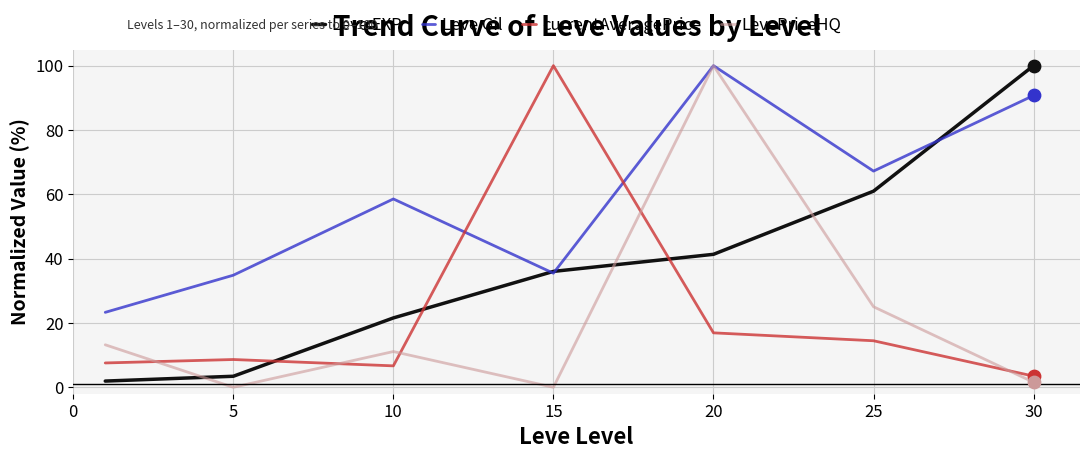

Which series has the largest total across all categories?

Leve Gil